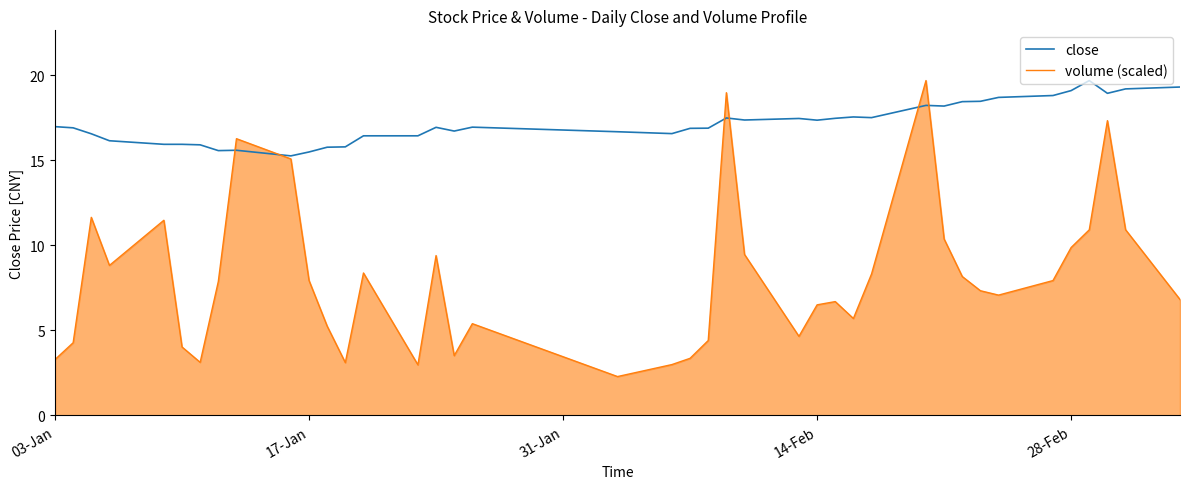

In volume (scaled), how many points are higher than both neighbors (excluding endpoints)?

10